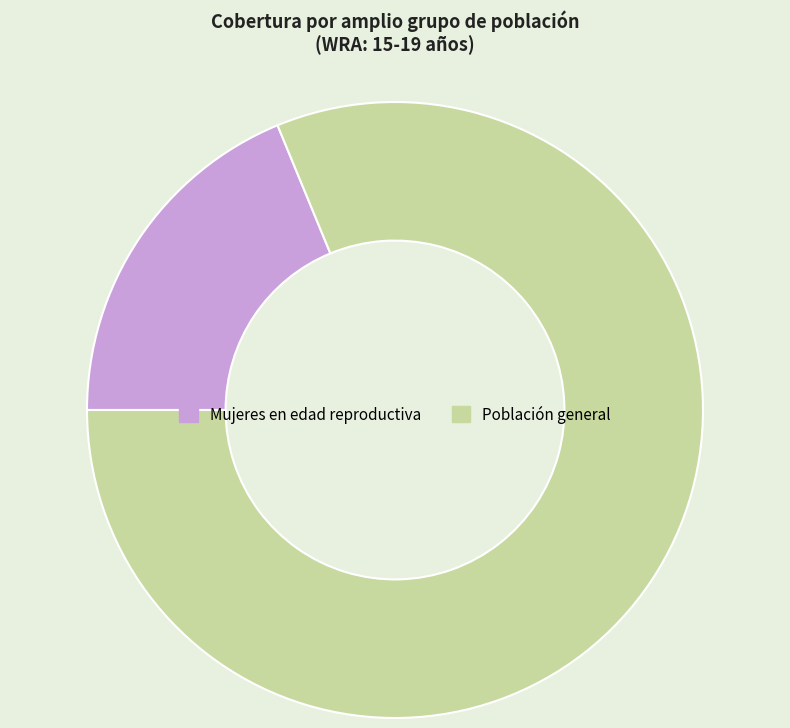

How many segments does this pie chart have?

2